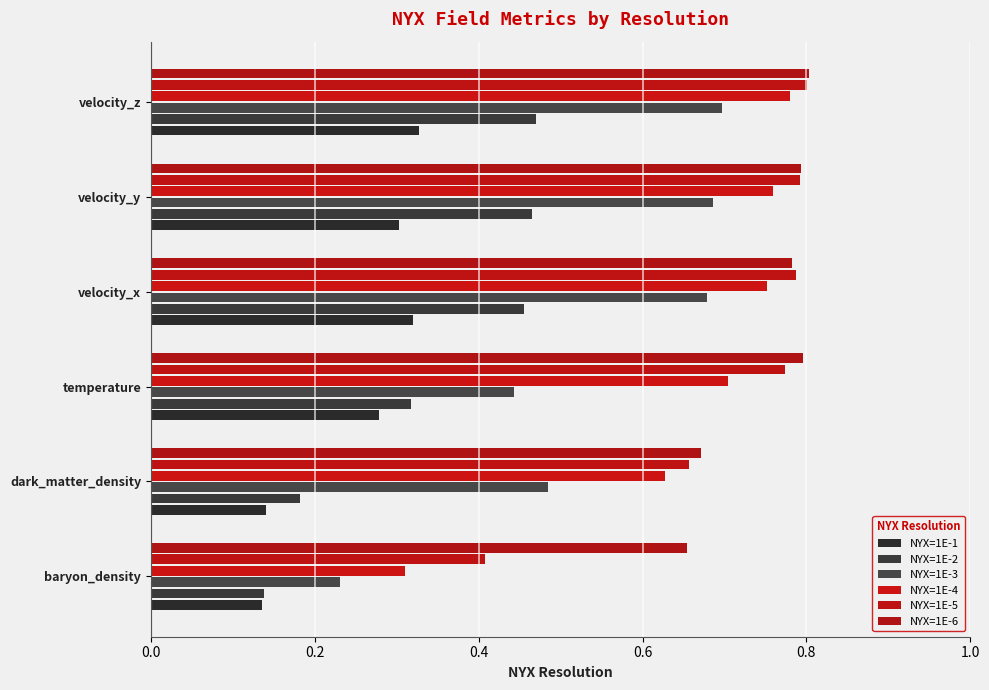

List the series in order of their peak value, lowest first.

NYX=1E-1, NYX=1E-2, NYX=1E-3, NYX=1E-4, NYX=1E-5, NYX=1E-6